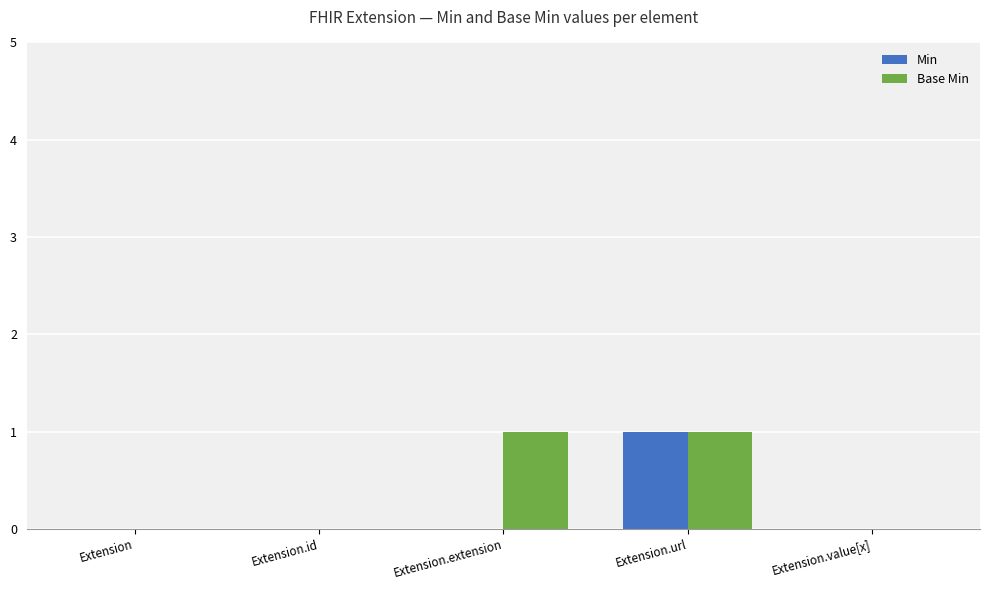

At which label does Min reach its peak?

Extension.url